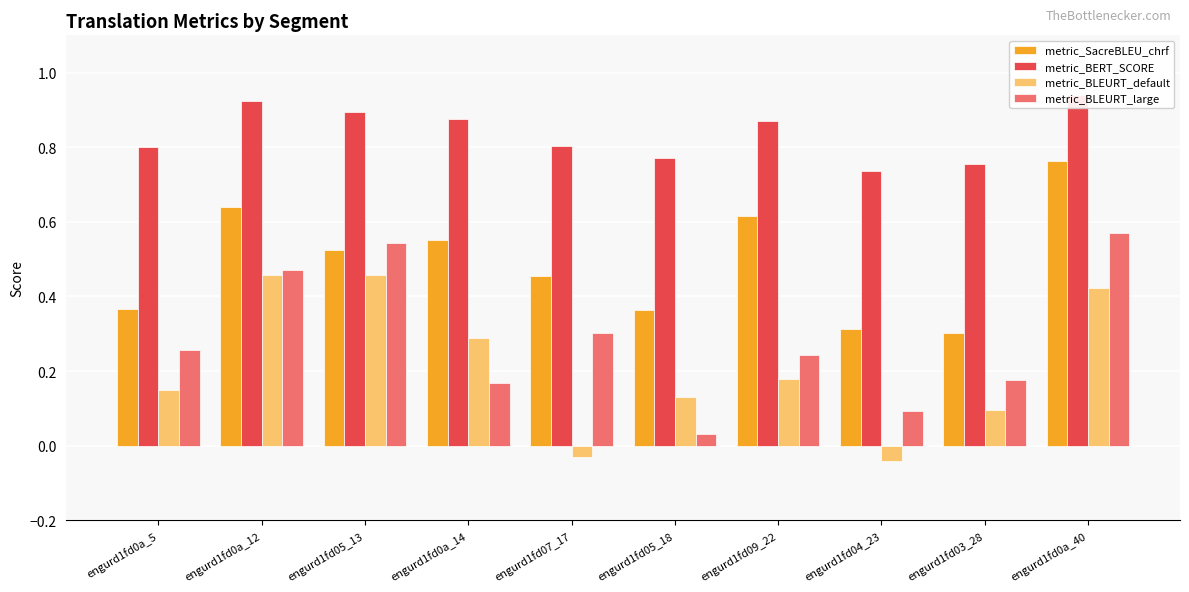

Between engurd1fd0a_12 and engurd1fd07_17, which series saw the biggest shift?

metric_BLEURT_default